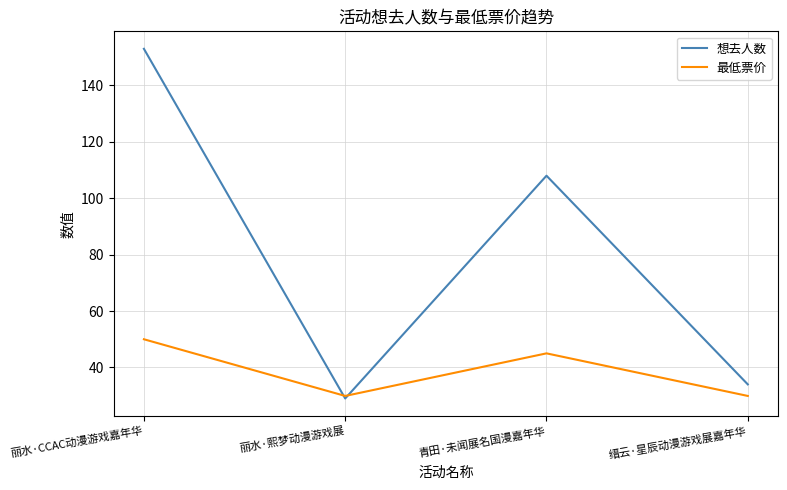

List the series in order of their peak value, lowest first.

最低票价, 想去人数